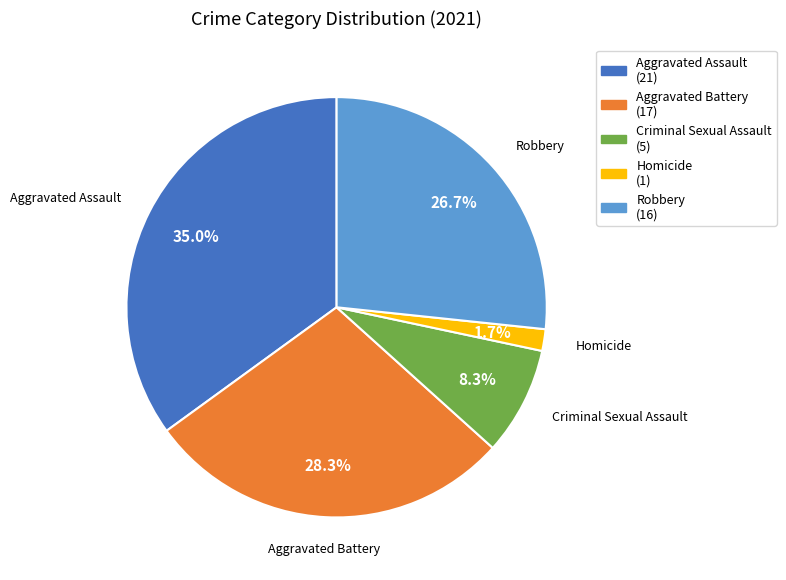

To the nearest percent, what portion does Robbery represent?

27%